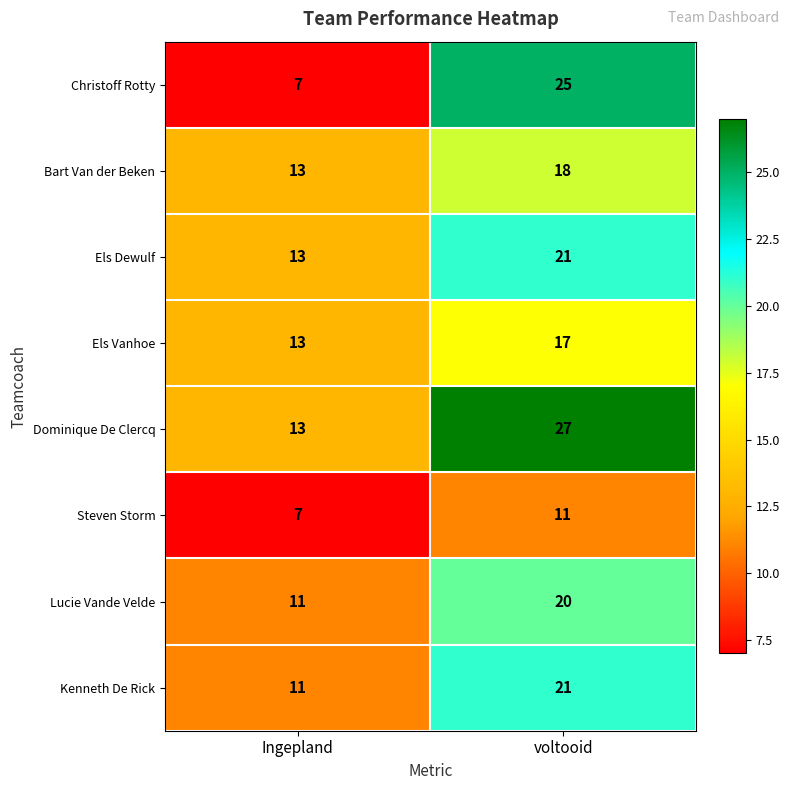

What is the approximate value of Steven Storm at Ingepland?

7